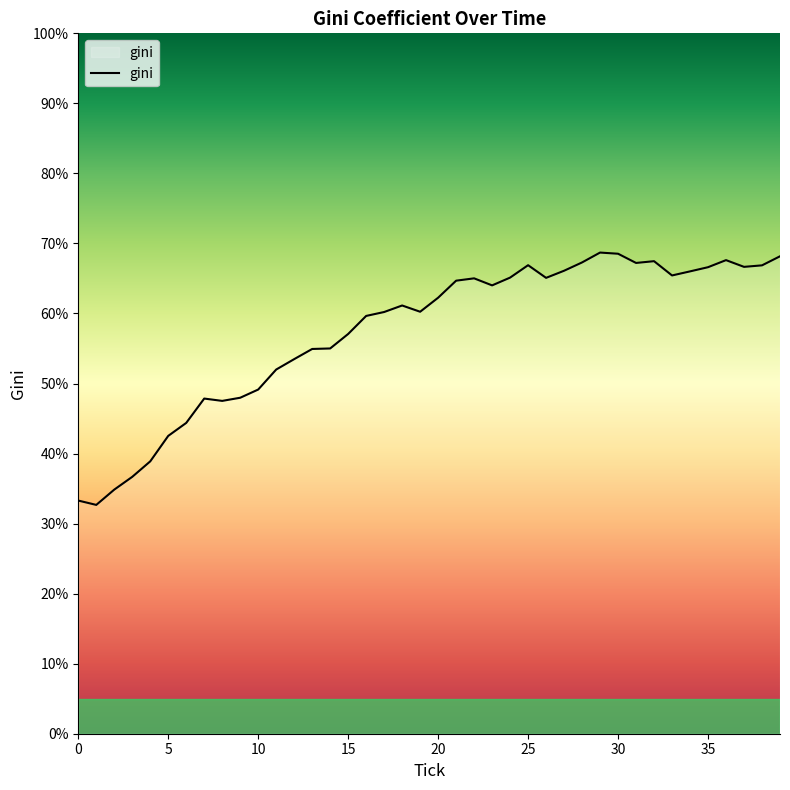

What is the greatest value displayed?

68.7